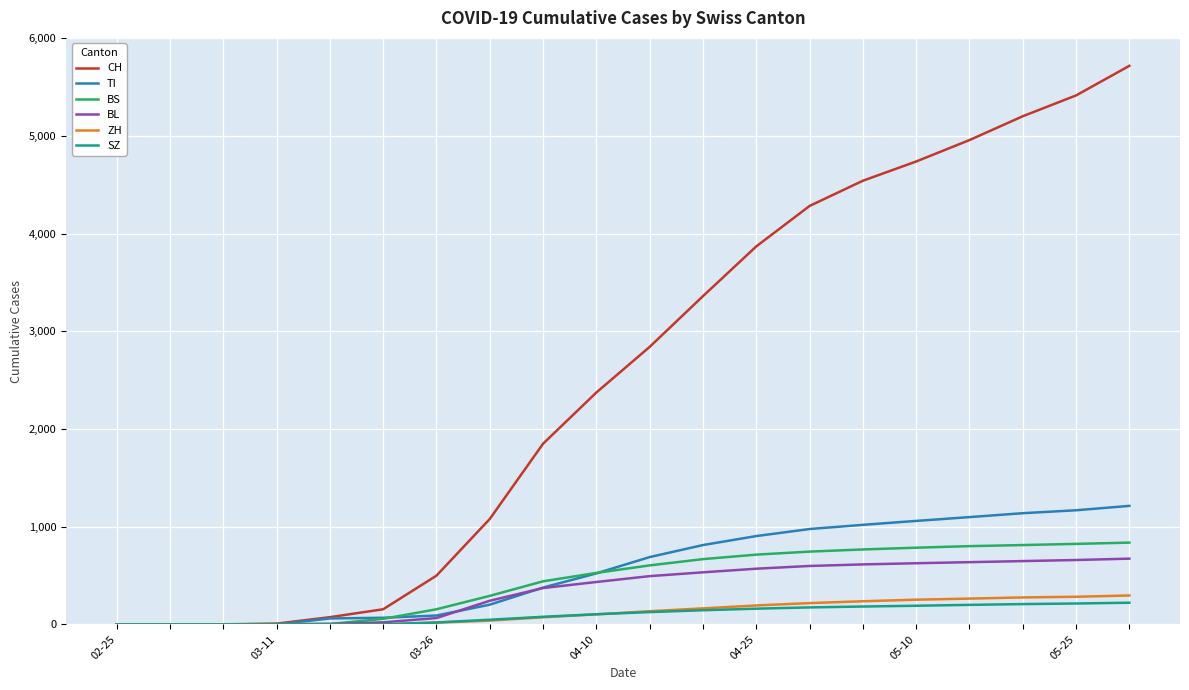

Which series has the largest total across all categories?

CH